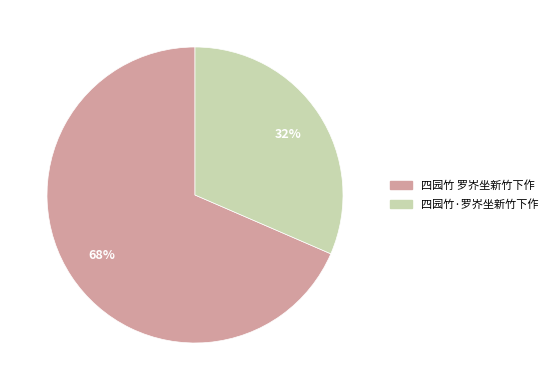

Does 四园竹·罗岕坐新竹下作 represent more than half of the total?

No